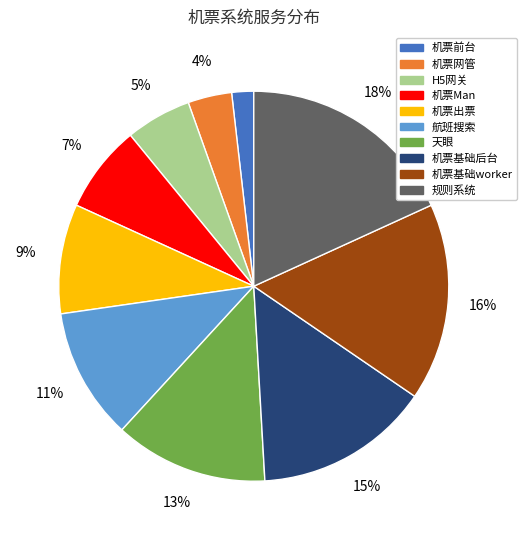

To the nearest percent, what portion does 机票基础worker represent?

16%